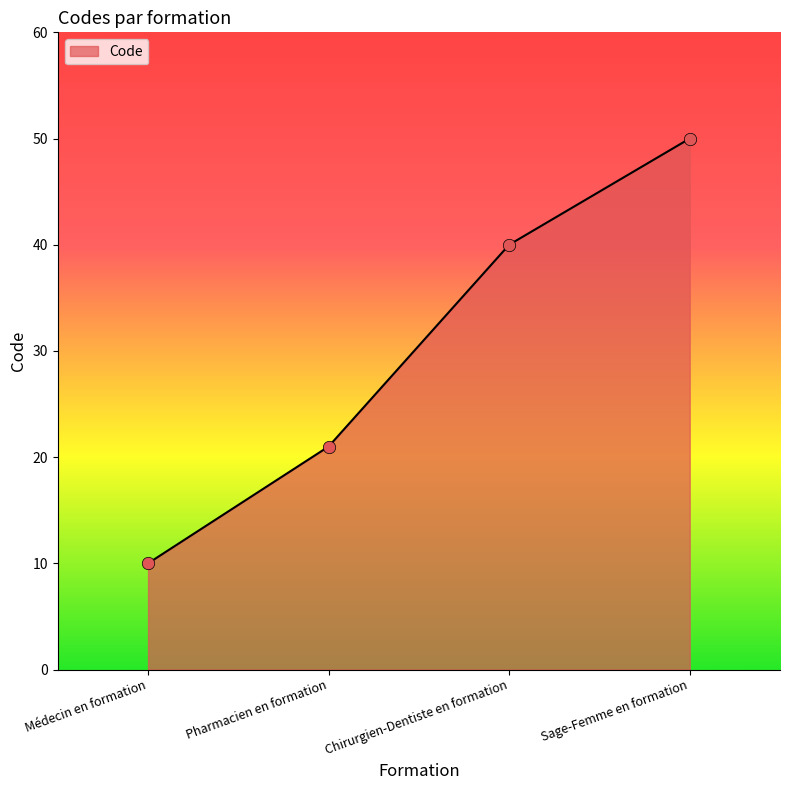

What is the ratio of the value at Chirurgien-Dentiste en formation to the value at Sage-Femme en formation?

0.8